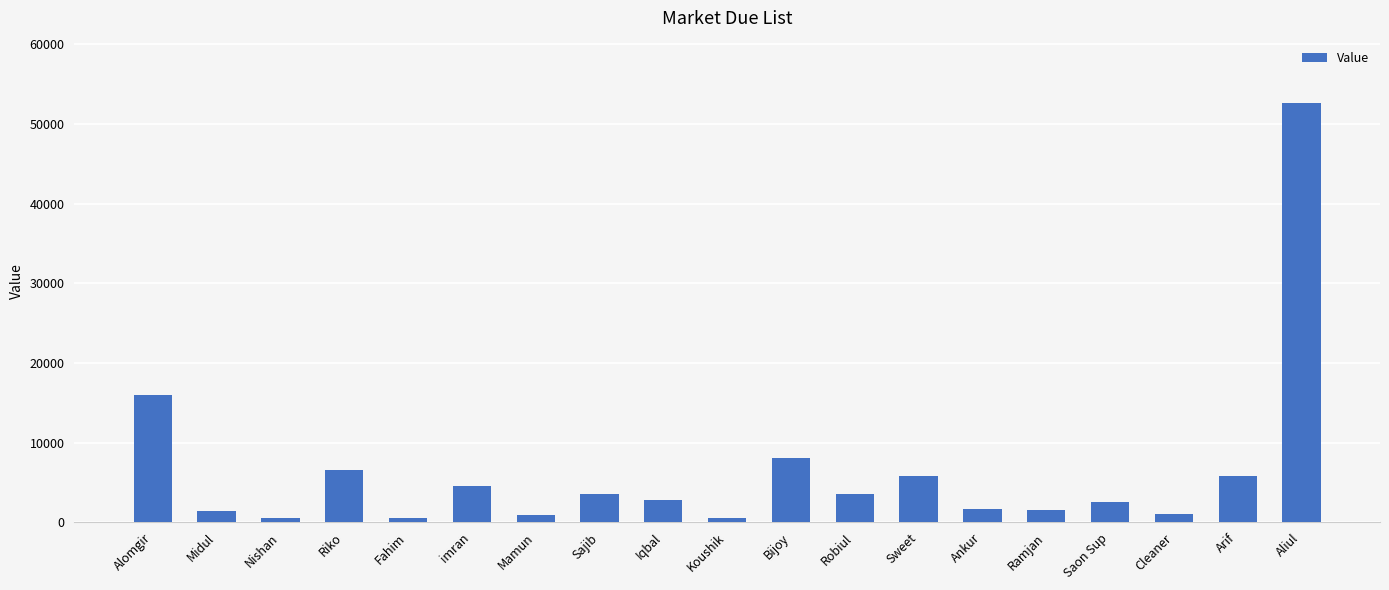

What is the value of the 15th bar from the left?

1500